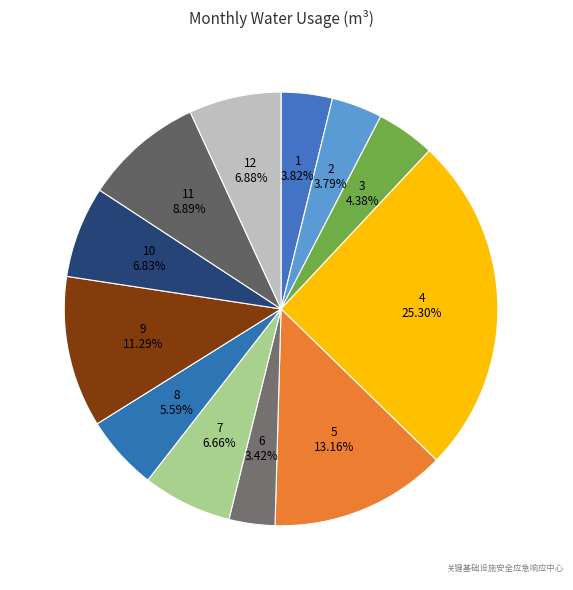

Is there a majority slice in this chart?

No